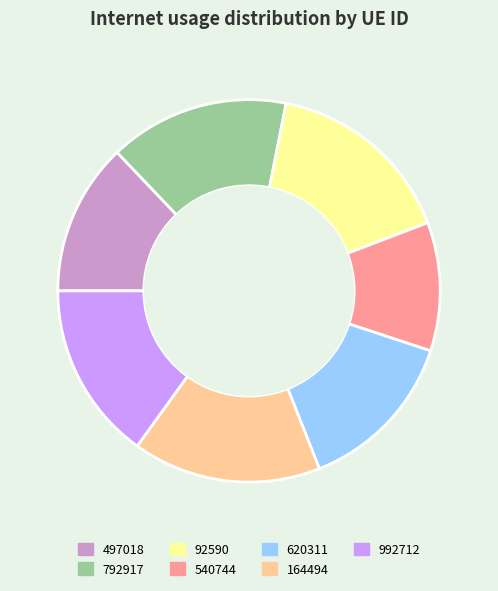

Is it true that 164494 is 16% of the pie?

True